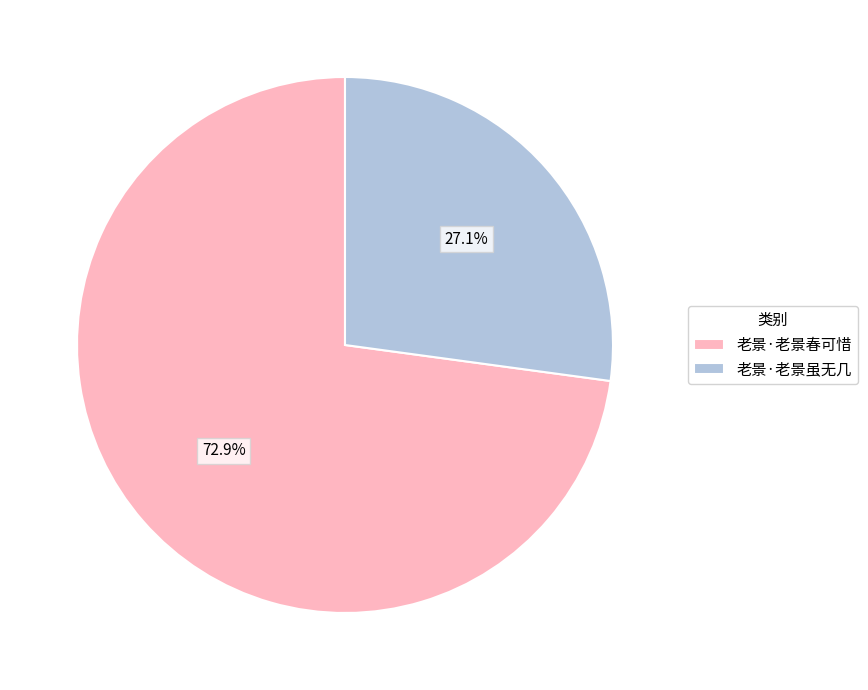

To the nearest percent, what is the combined percentage of 老景·老景虽无几 and 老景·老景春可惜?

100%